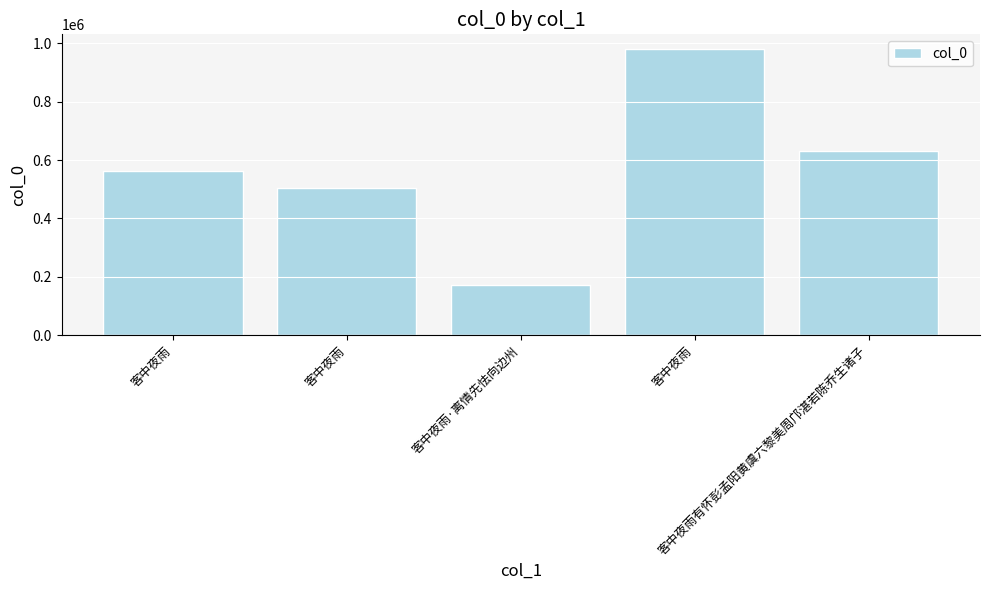

What is the greatest value displayed?

981556